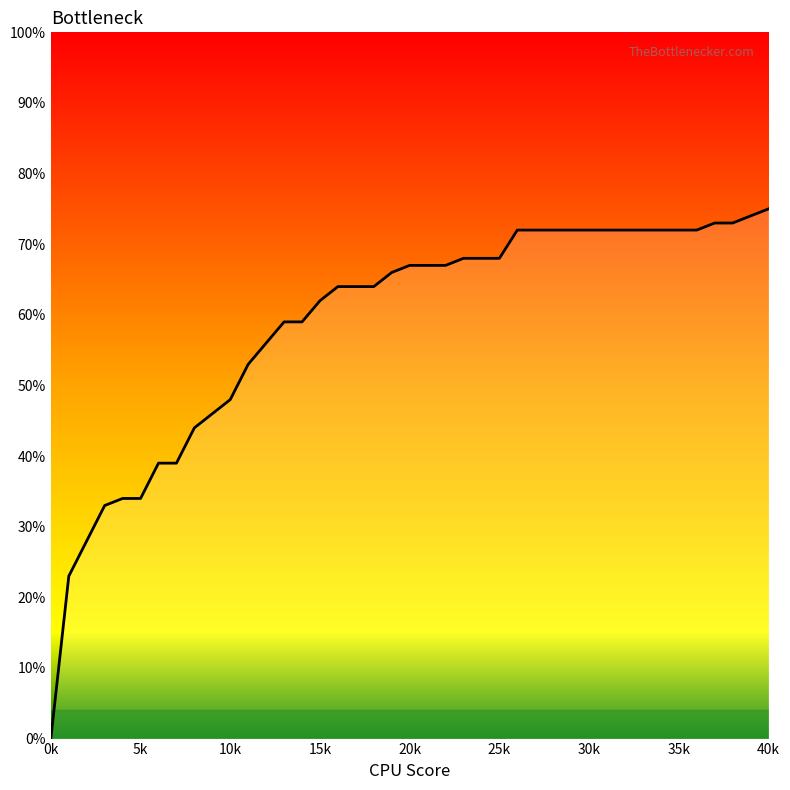

List the labels in order of value, largest first.

40, 39, 37, 38, 26, 27, 28, 29, 31, 32, 33, 34, 35, 36, 23, 24, 25, 20, 21, 22, 19, 16, 17, 18, 15, 13, 14, 12, 11, 10, 9, 8, 6, 7, 4, 5, 3, 2, 1, 0